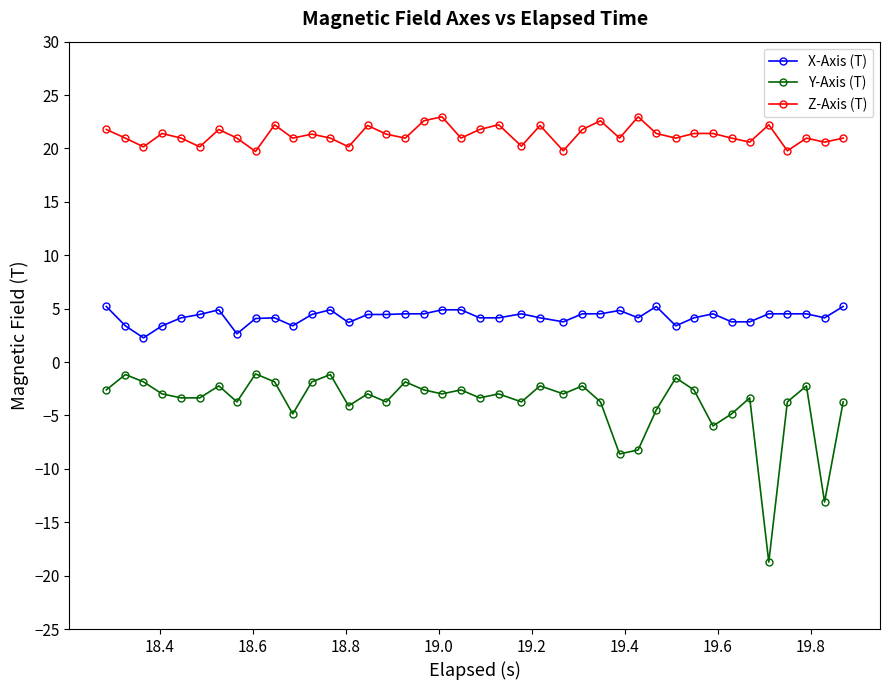

True or false: X-Axis (T) and Y-Axis (T) cross at least once.

False